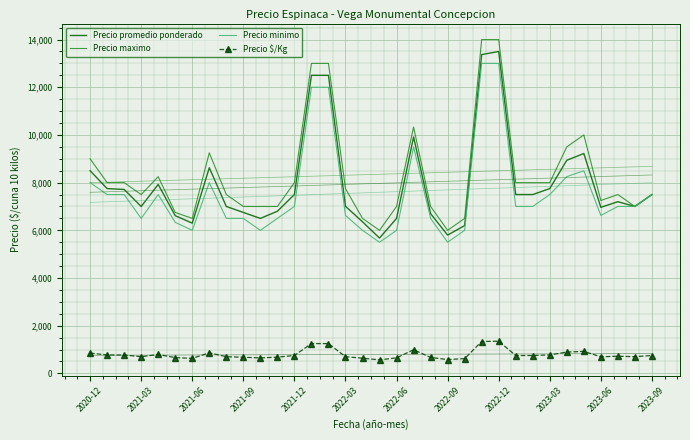

In Precio promedio ponderado, how many points are higher than both neighbors (excluding endpoints)?

6